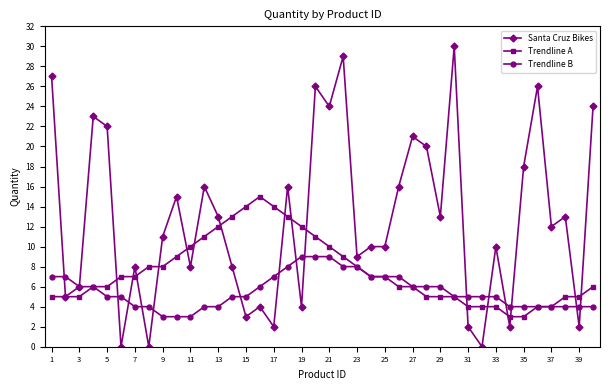

Which series has the largest range (max minus min)?

Santa Cruz Bikes